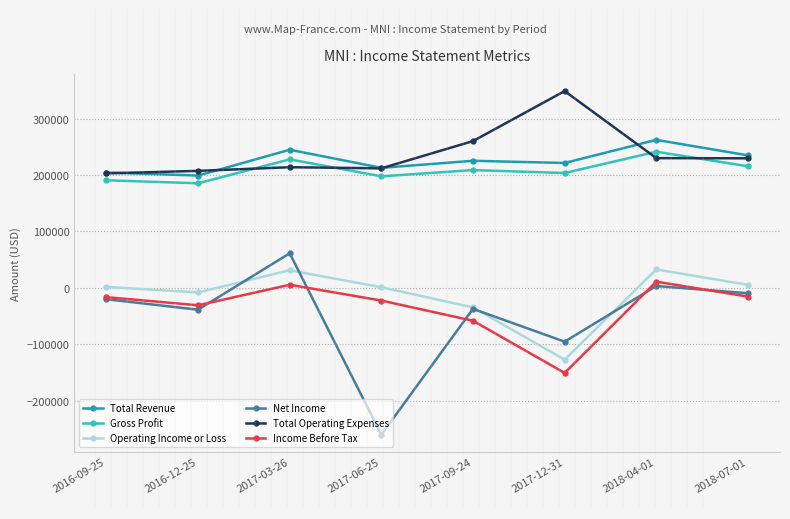

At which label is Operating Income or Loss closest to -47550?

2017-09-24